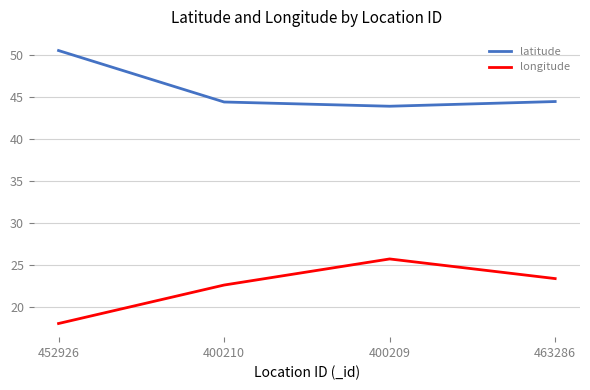

Reading right to left, extract all data points from this chart.

latitude: 44.4	43.9	44.4	50.5
longitude: 23.4	25.7	22.6	18.0